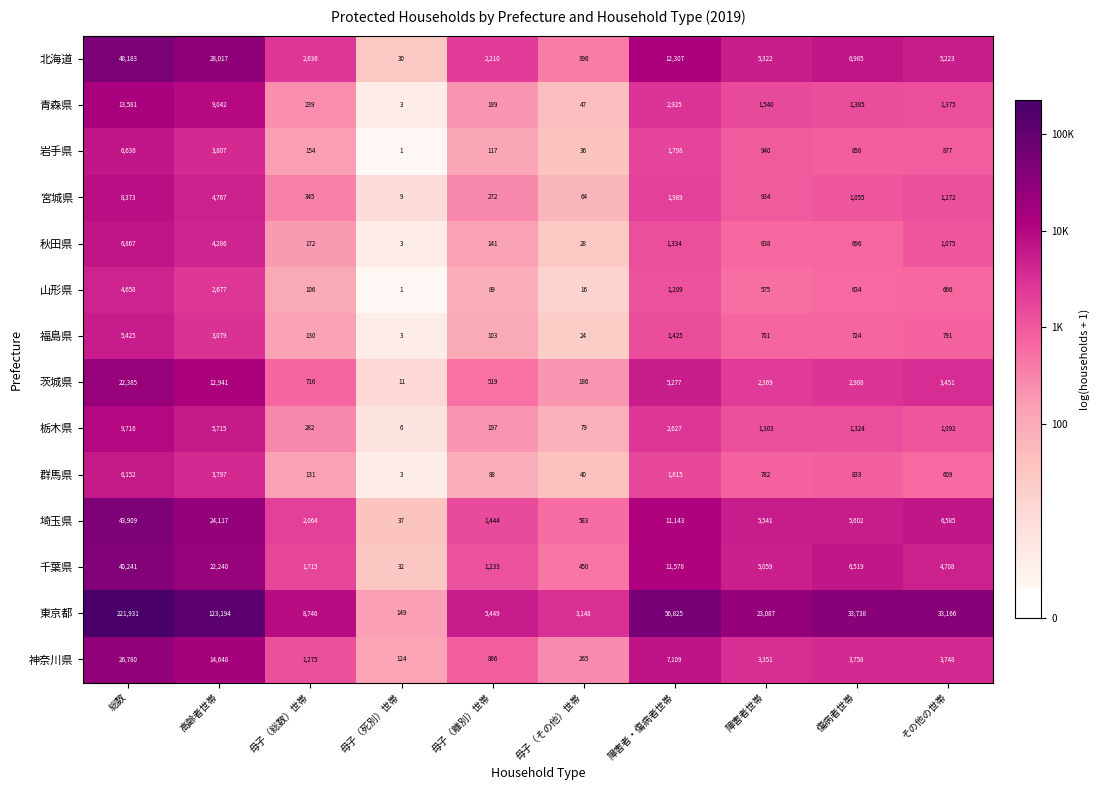

List the series in order of their peak value, highest first.

東京都, 北海道, 埼玉県, 千葉県, 神奈川県, 茨城県, 青森県, 栃木県, 宮城県, 秋田県, 岩手県, 群馬県, 福島県, 山形県